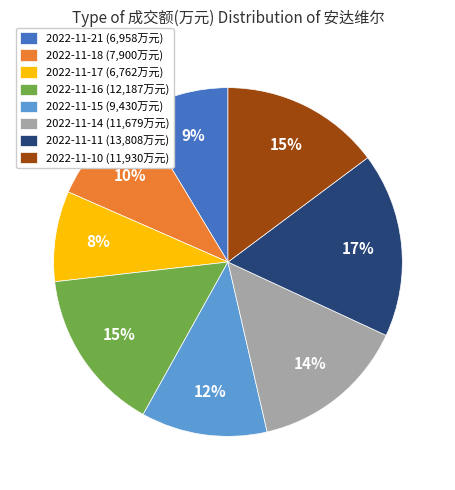

The 2022-11-17 slice represents 8% of the pie. True or false?

True